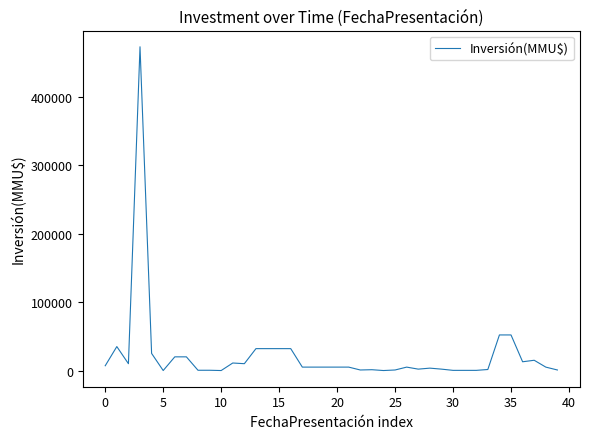

What is the difference between the maximum and minimum values?

473000